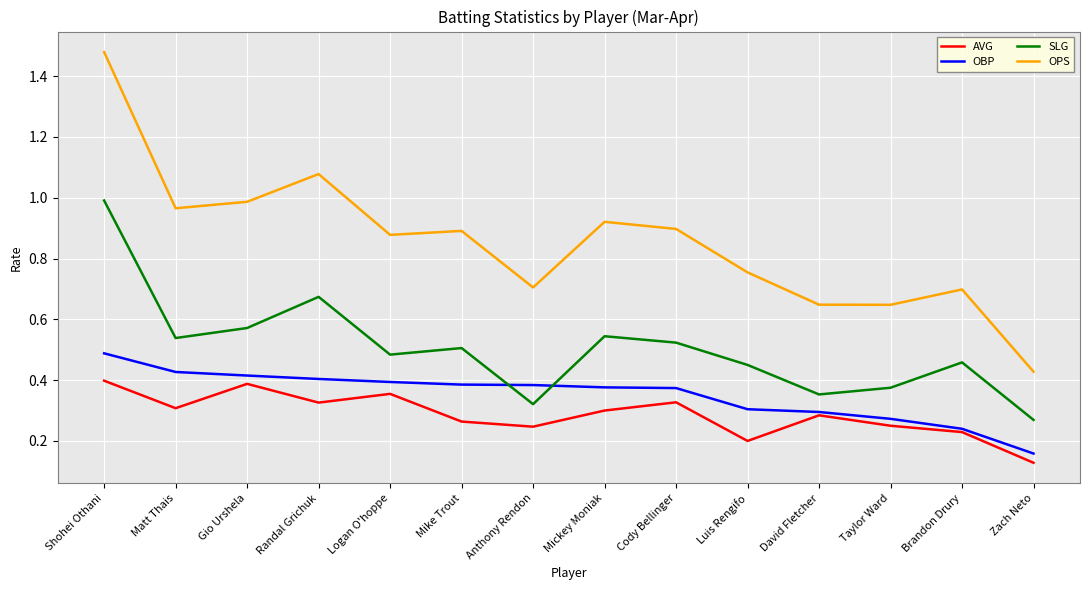

Does the chart have visible grid lines?

Yes